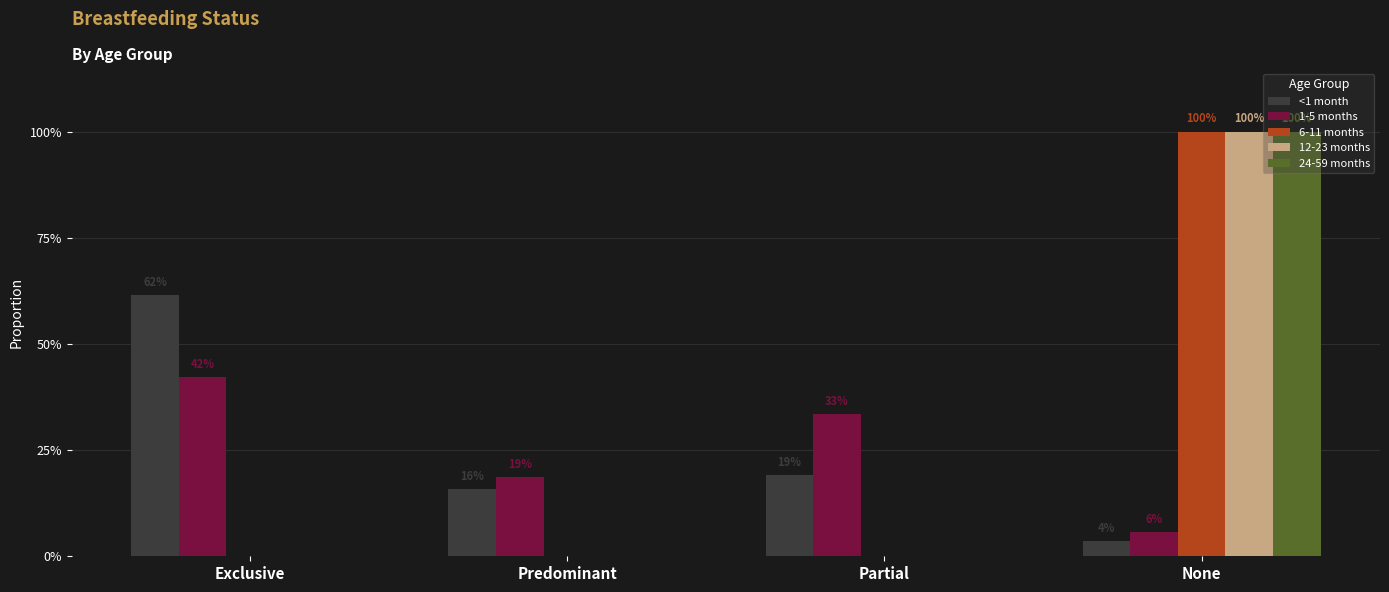

At which label is 24-59 months closest to 0?

Exclusive